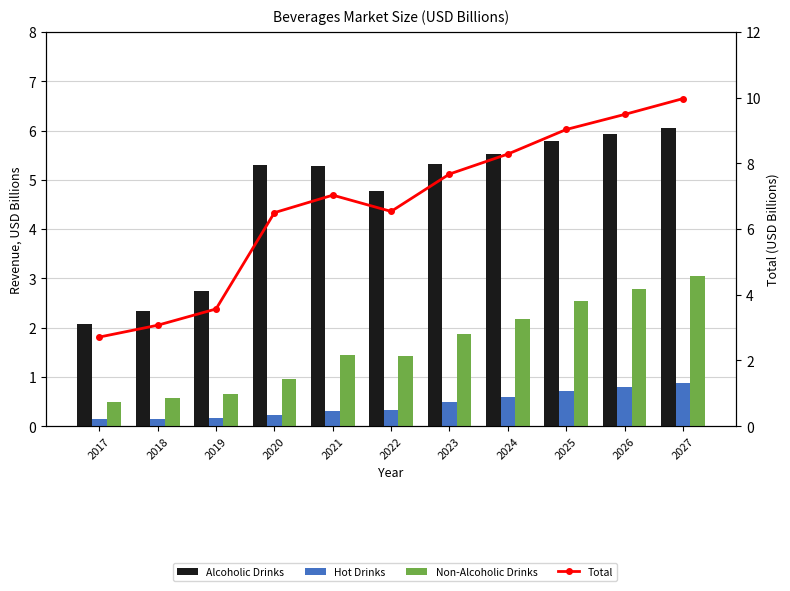

Read the Total value at 2019.

3.6